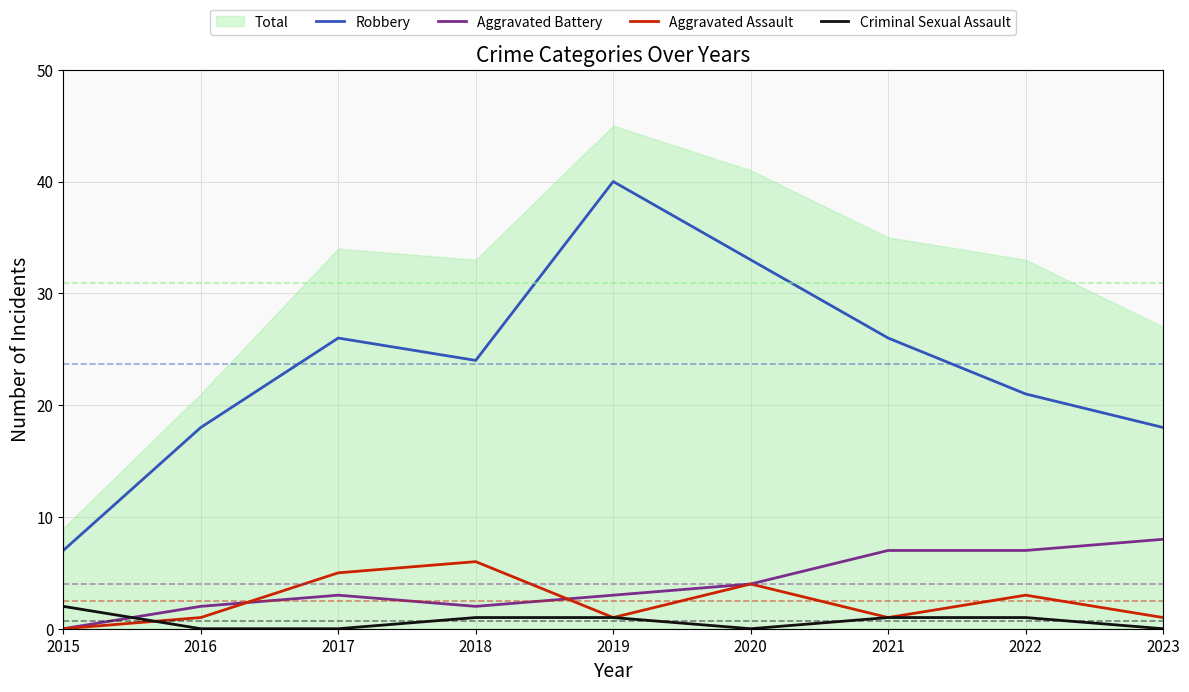

Does the chart display data point markers on the line(s)?

No